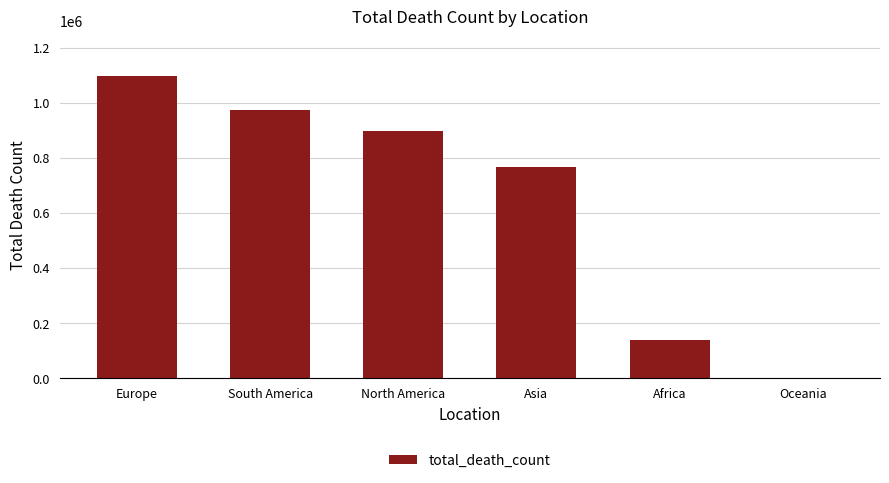

Count the number of categories in the chart.

6